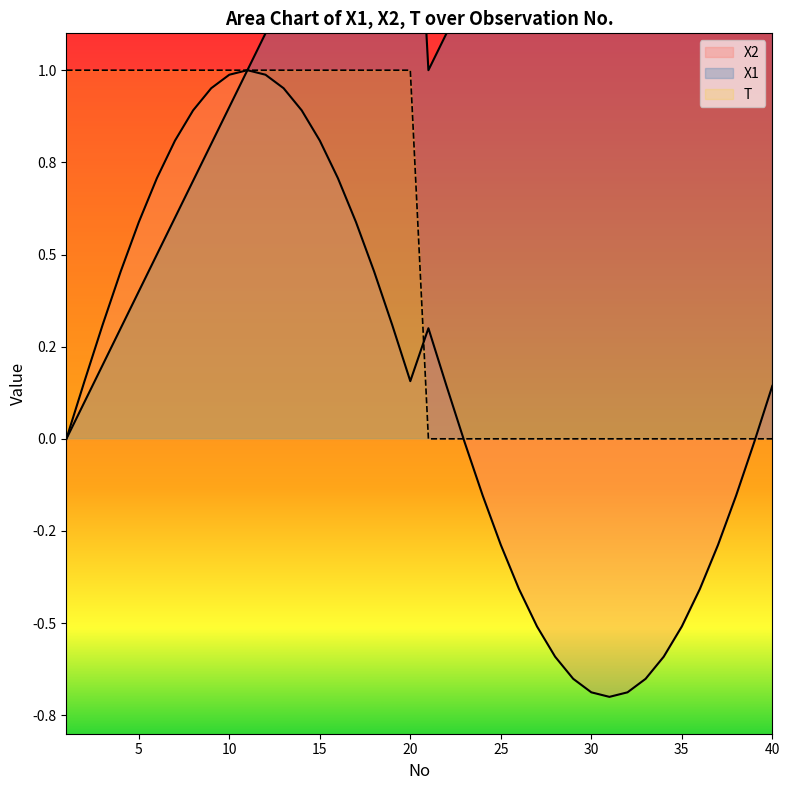

What is the difference between the highest and lowest values at 21?

1.0